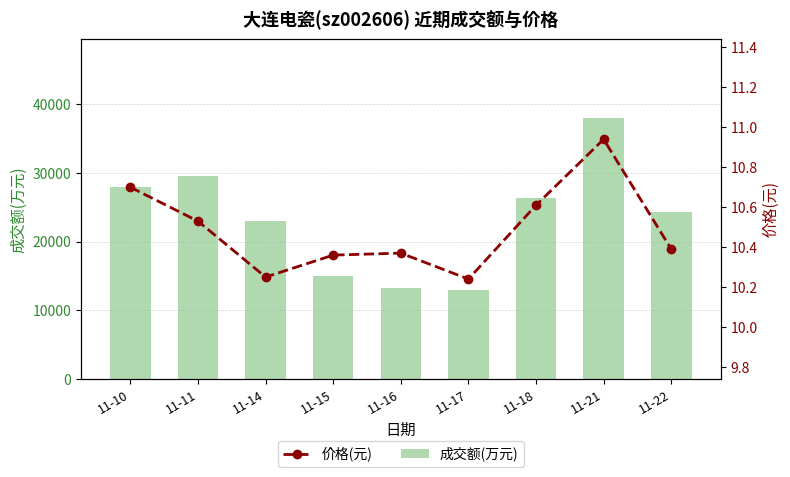

At which label is 成交额(万元) closest to 25509?

11-18